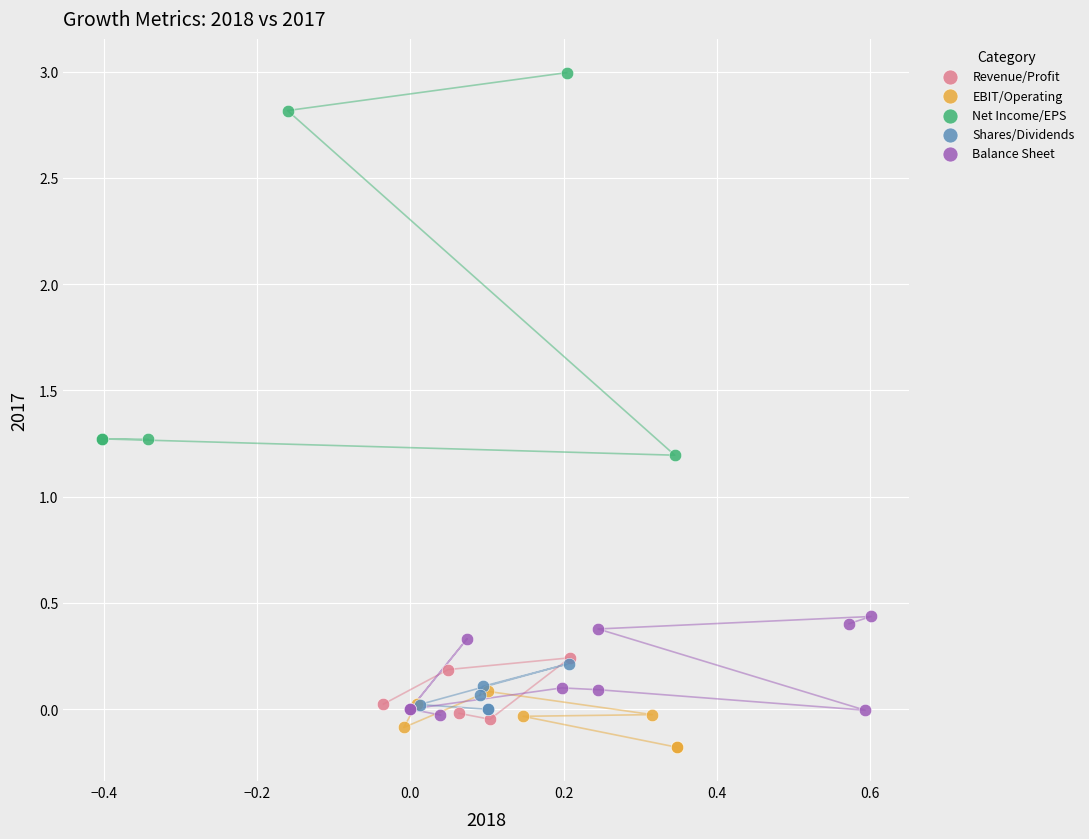

Which series has the widest spread of Y values?

Net Income/EPS